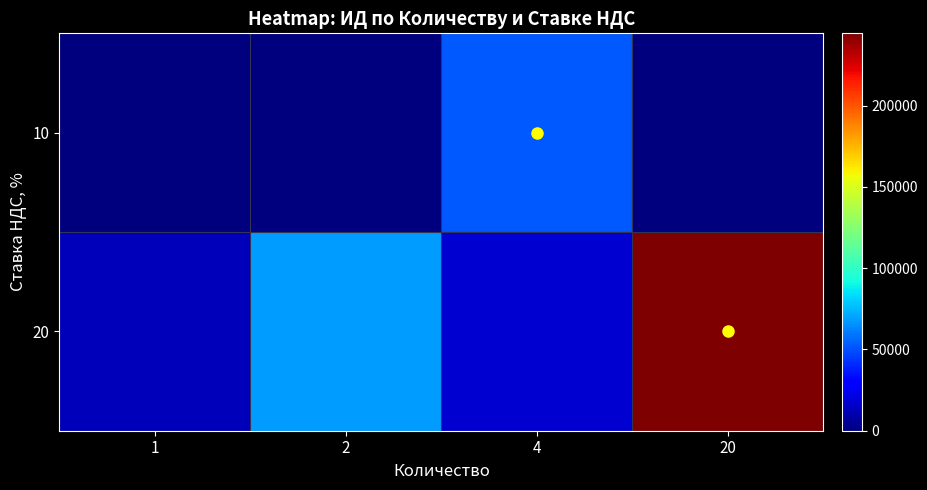

At how many categories does at least one series exceed 209389?

1